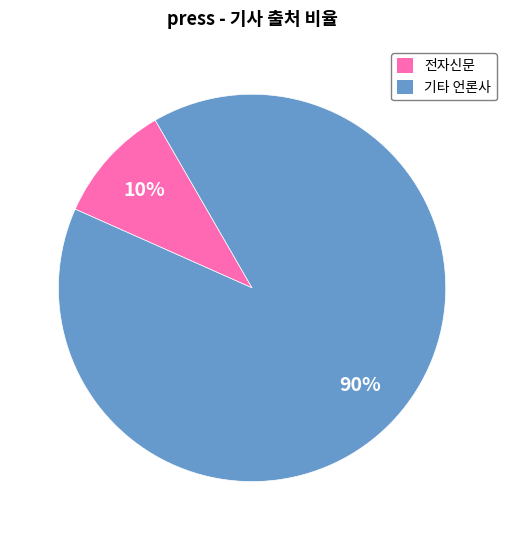

Is there a majority slice in this chart?

Yes